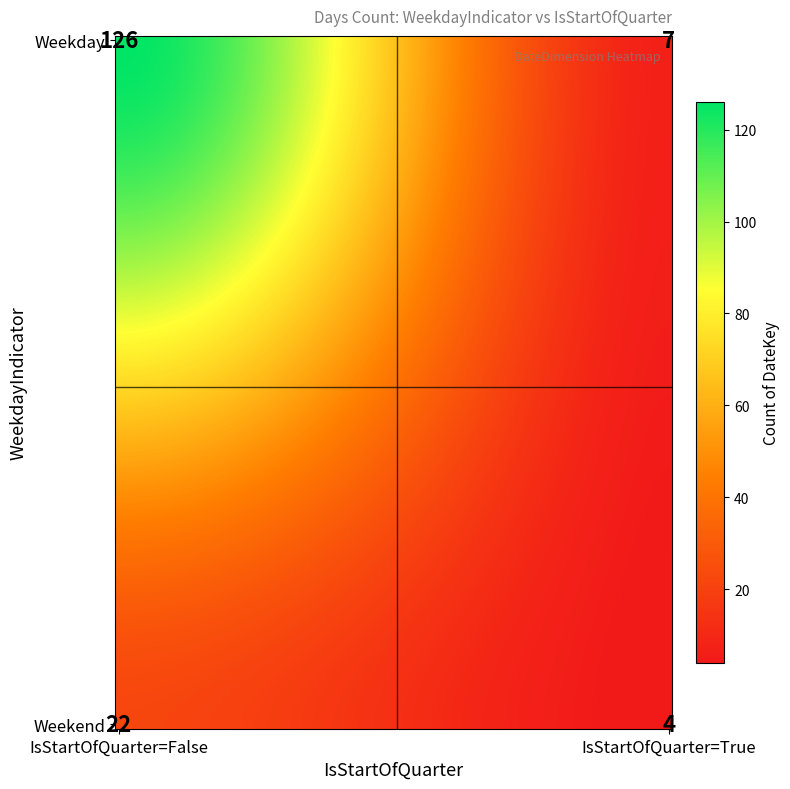

What value does the Weekend series have at False, to the nearest 5?

20